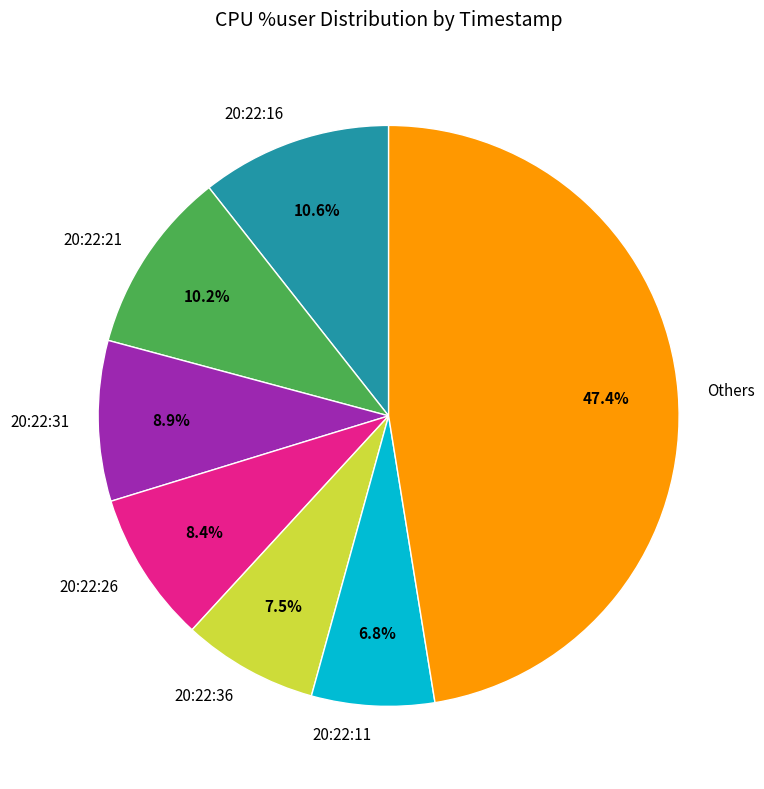

What percentage do Others and 20:22:36 together represent?

55.0%